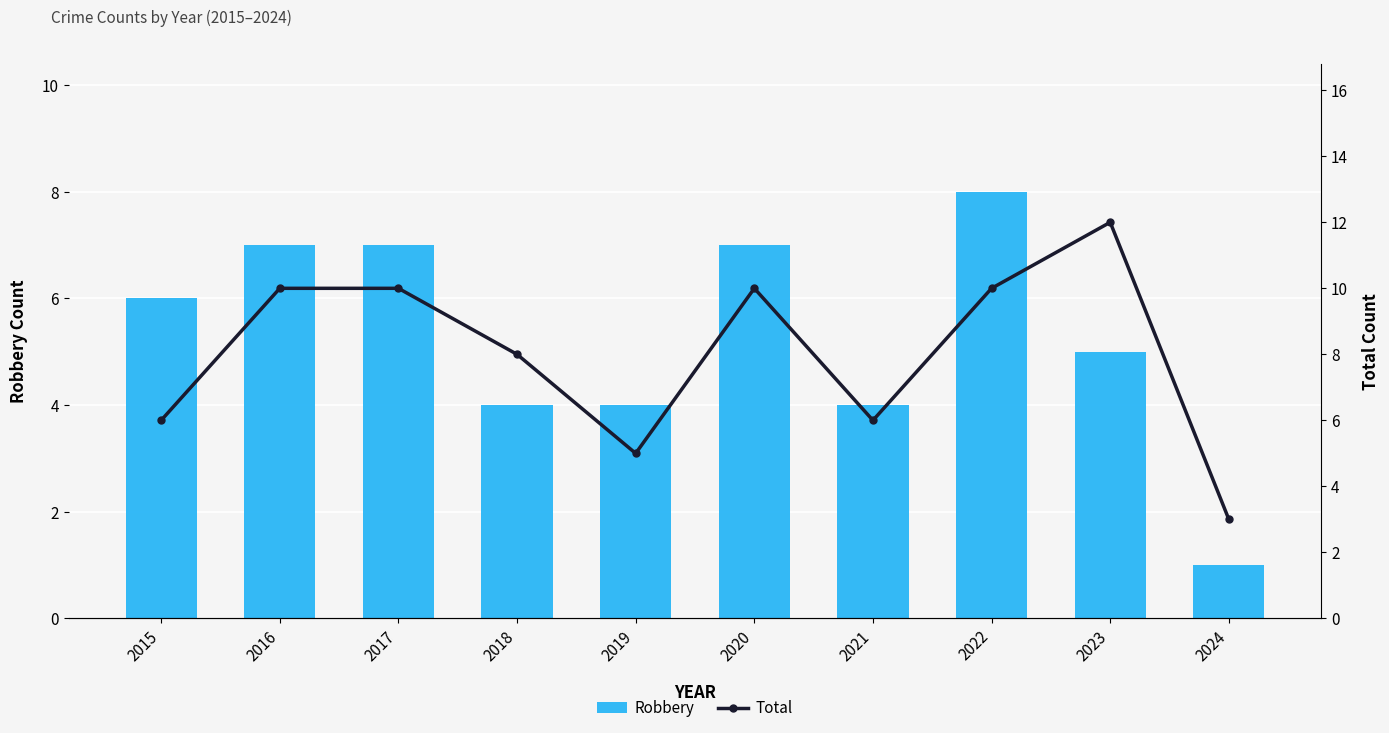

How many groups of bars are there?

10